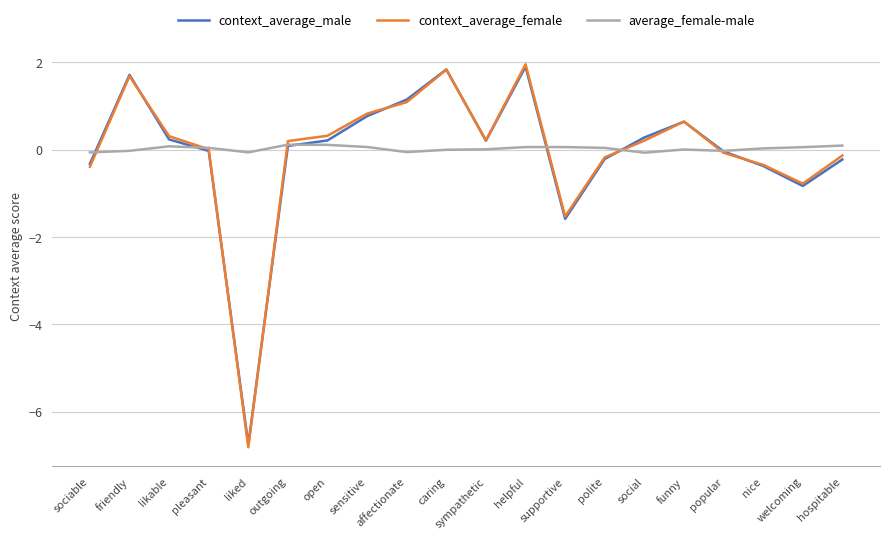

True or false: average_female-male and context_average_female cross at least once.

True